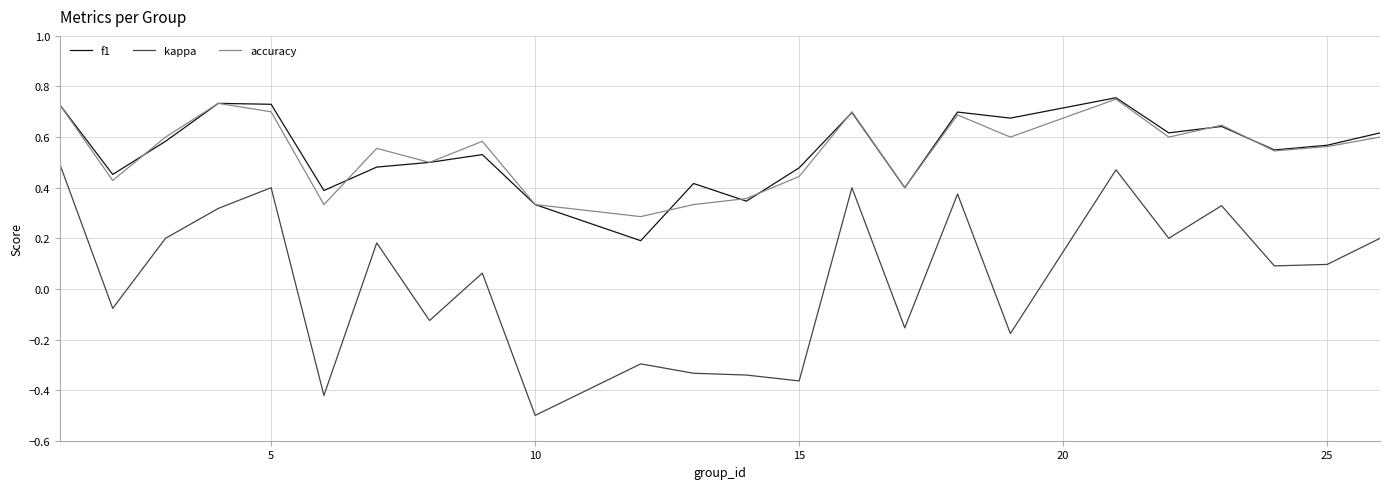

True or false: f1 and kappa cross at least once.

False